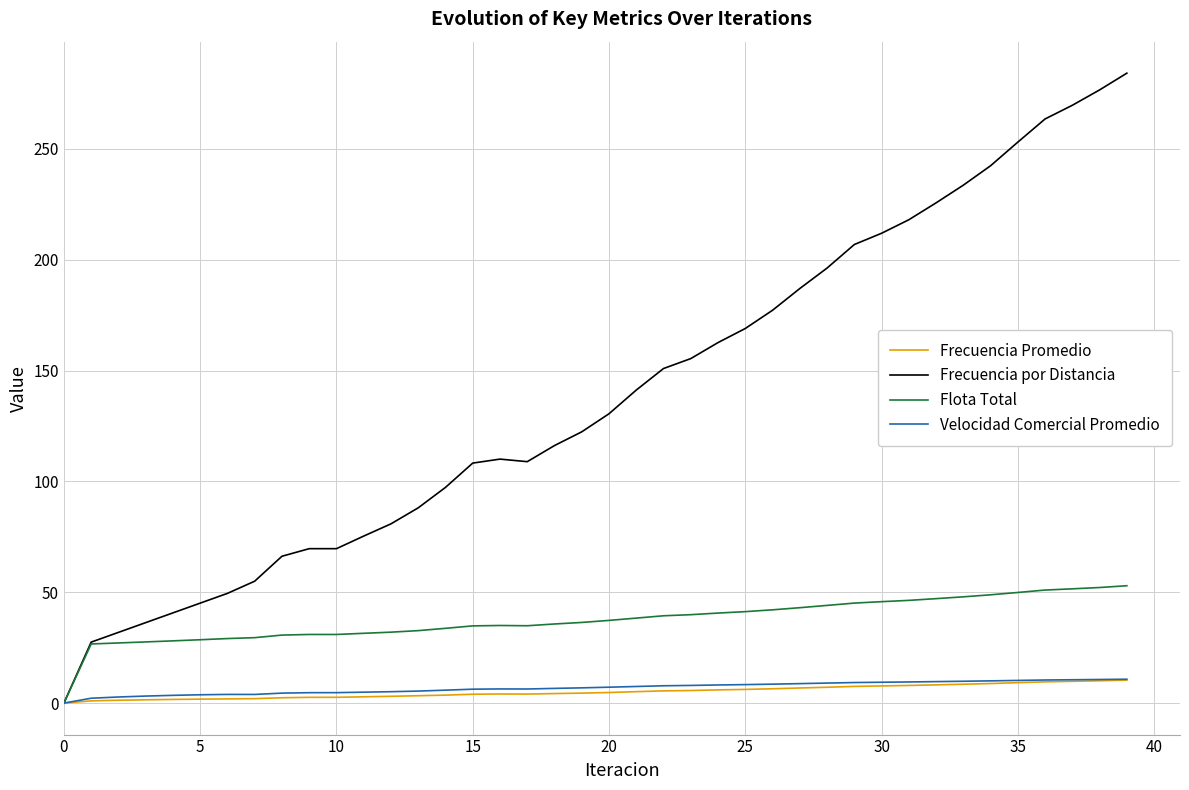

What is the maximum value for Frecuencia Promedio?

10.3